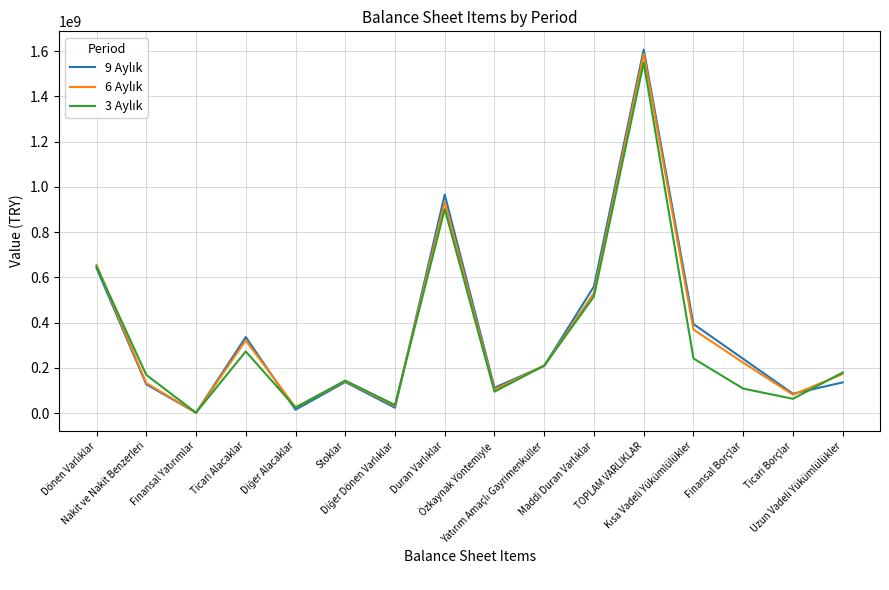

What is the maximum value shown in the chart?

1606820265